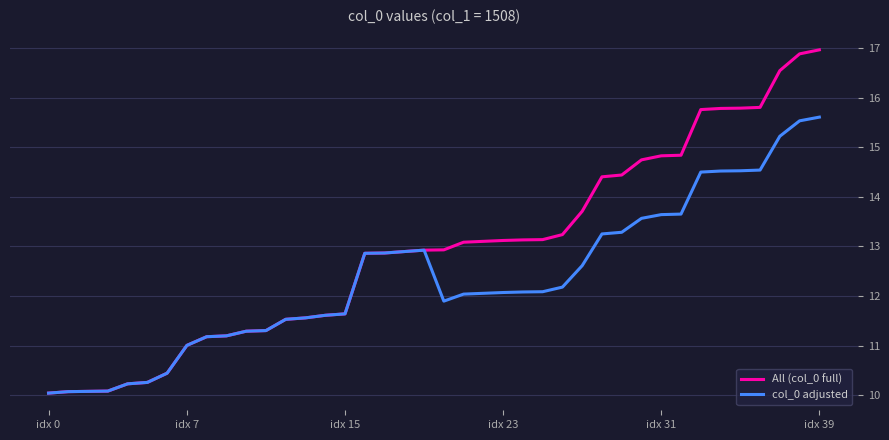

What is the maximum value shown in the chart?

17.0